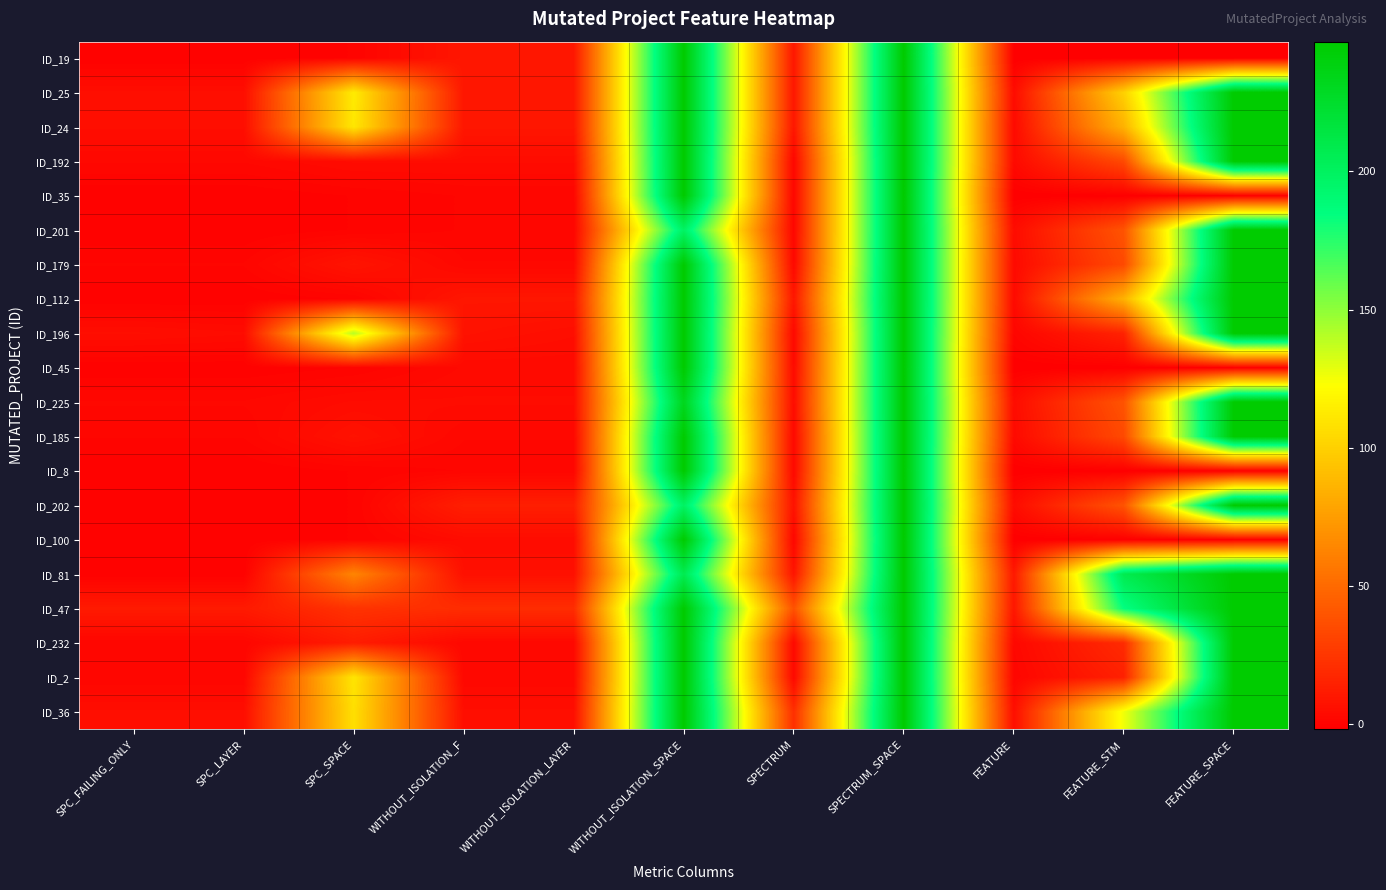

How many distinct data groups are displayed?

20